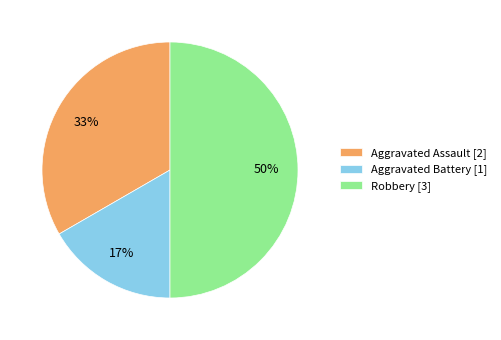

True or false: Robbery accounts for 44% of the total.

False